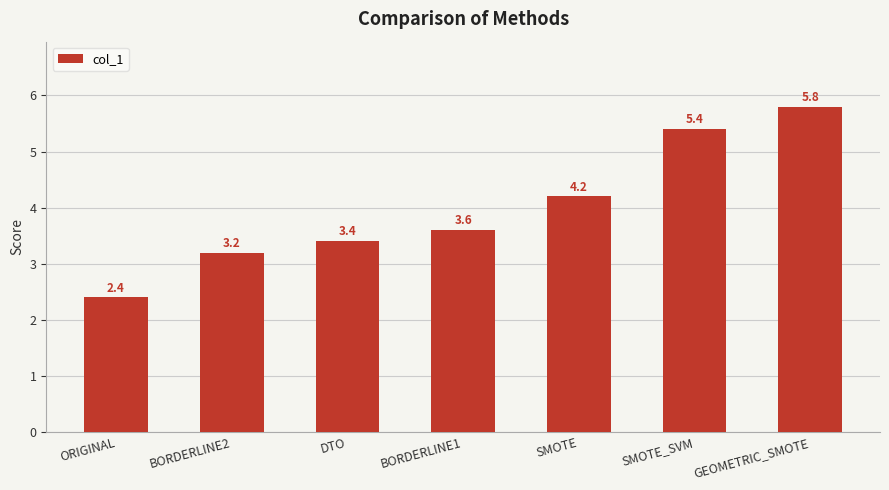

What is the ratio of the value at SMOTE to the value at GEOMETRIC_SMOTE?

0.7